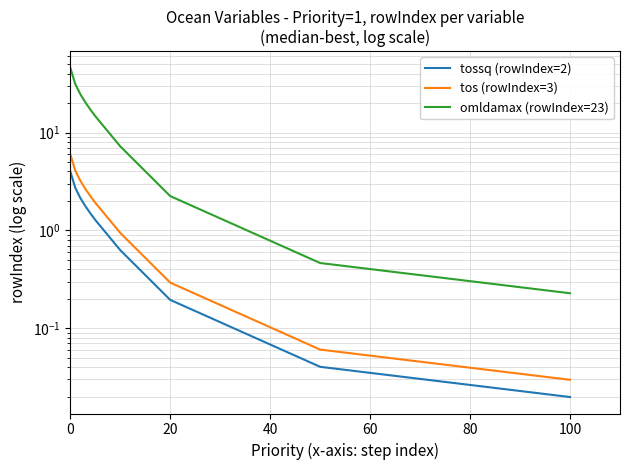

True or false: tossq (rowIndex=2) and omldamax (rowIndex=23) cross at least once.

False